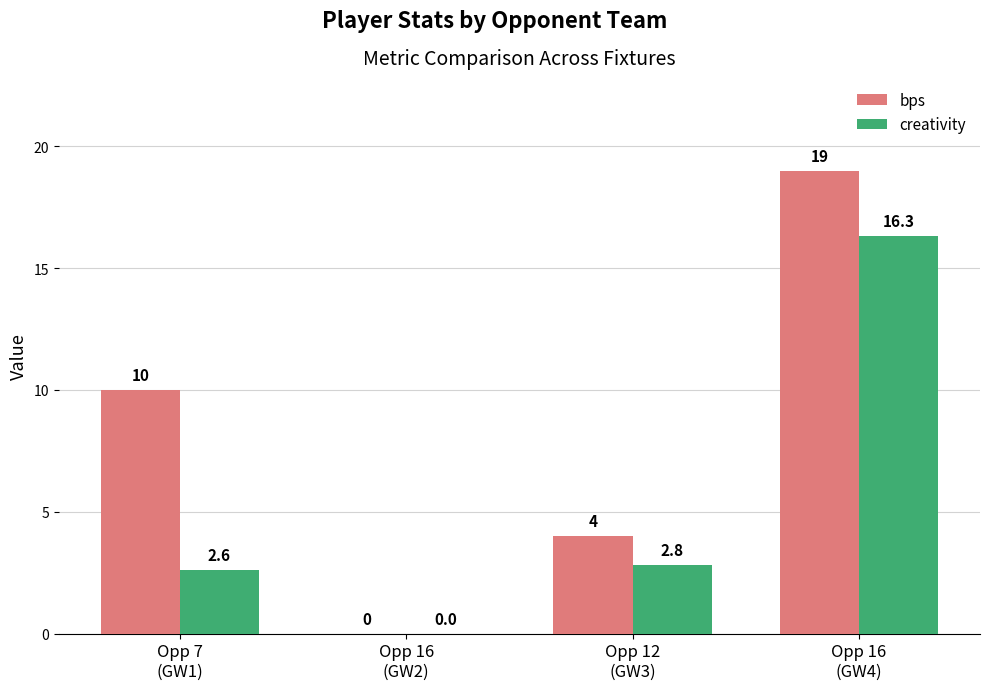

How many data points in creativity are above 2?

3